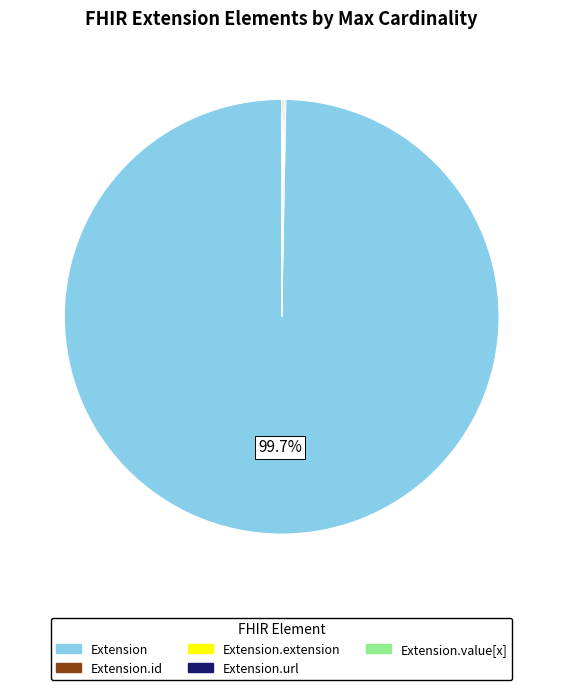

Is there any slice that represents more than half of the pie?

Yes